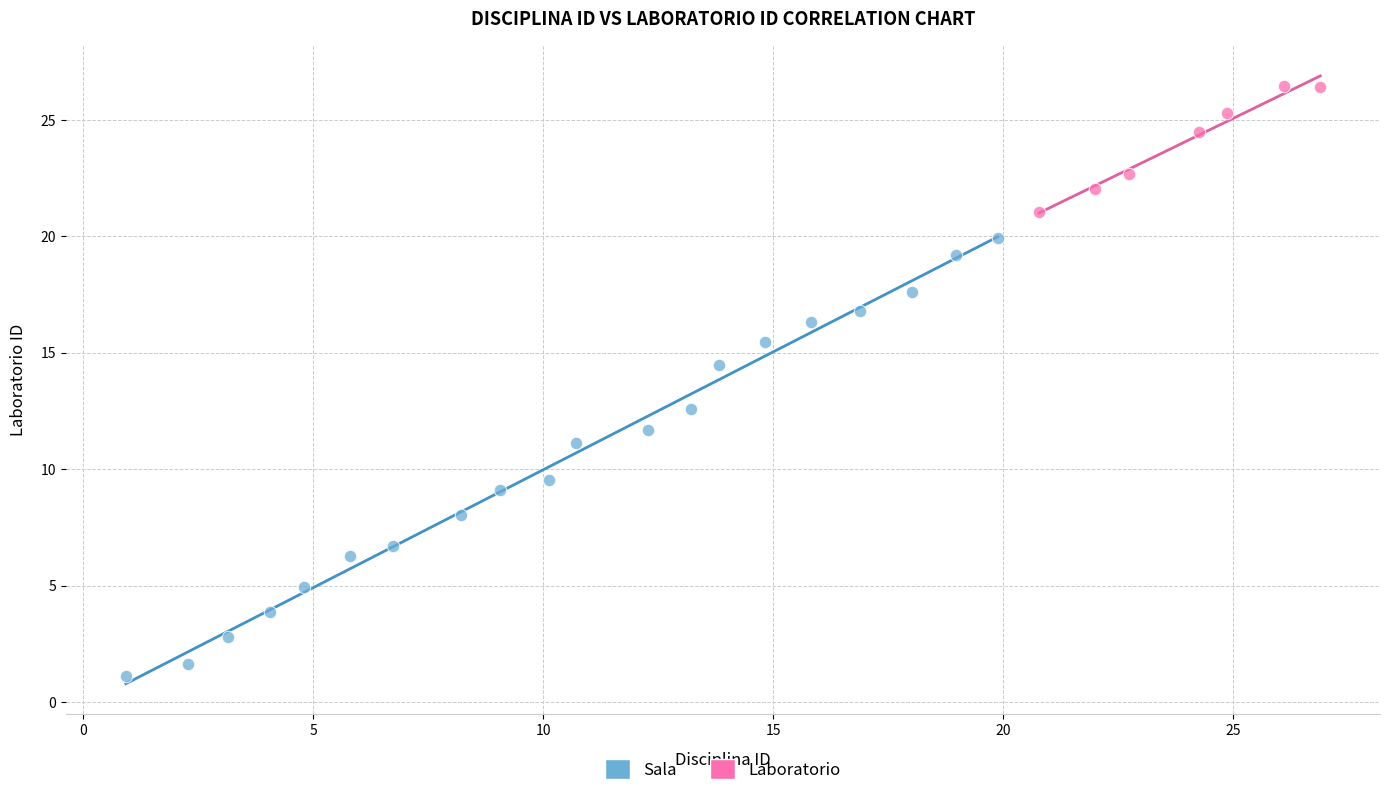

Which series contains the highest Y value?

Laboratorio